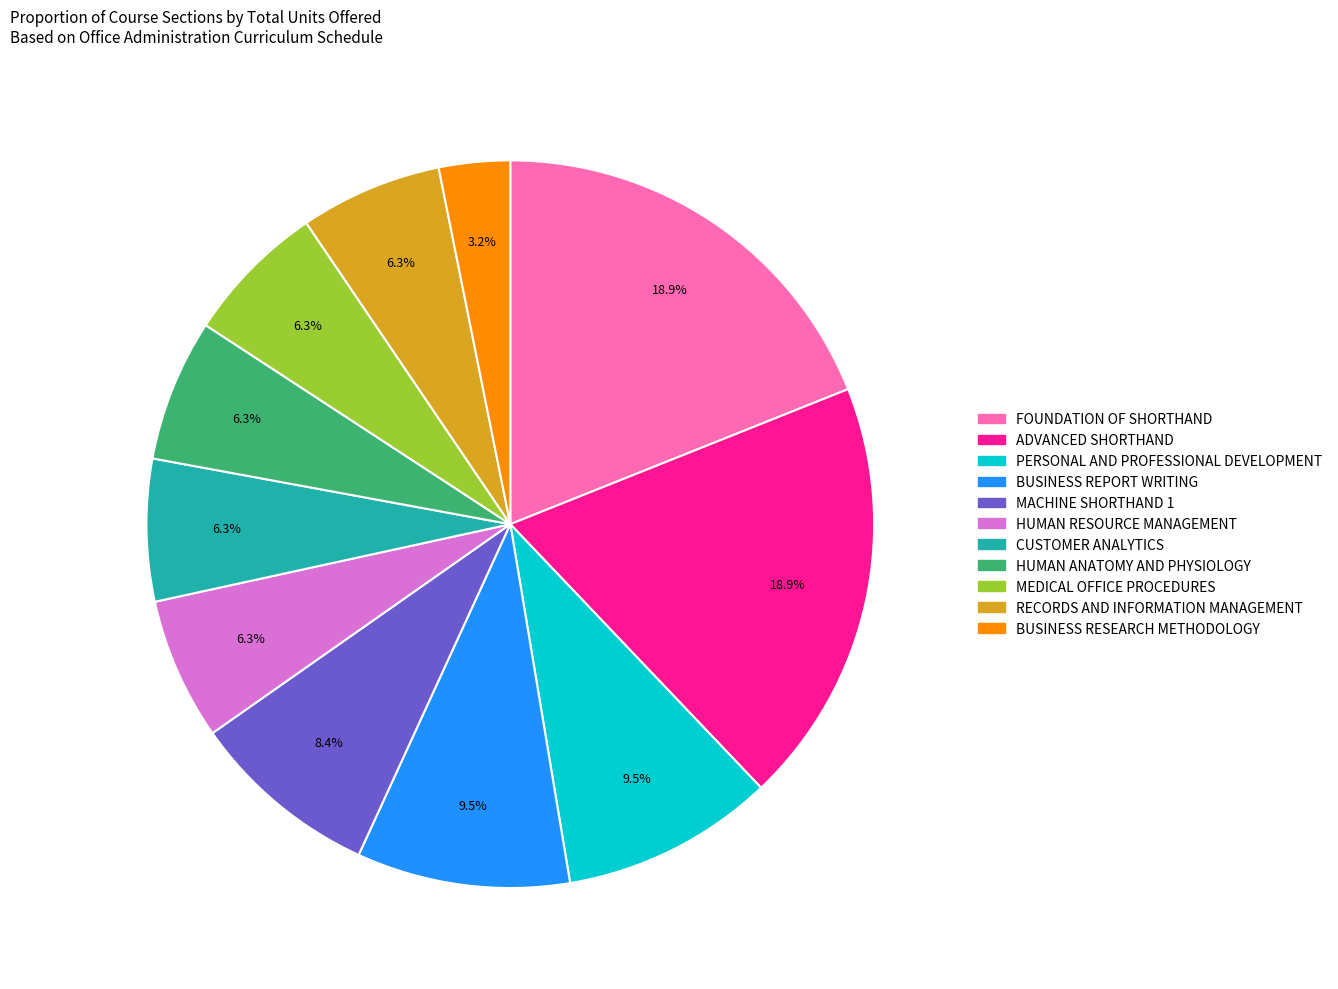

Is it true that PERSONAL AND PROFESSIONAL DEVELOPMENT is 1% of the pie?

False